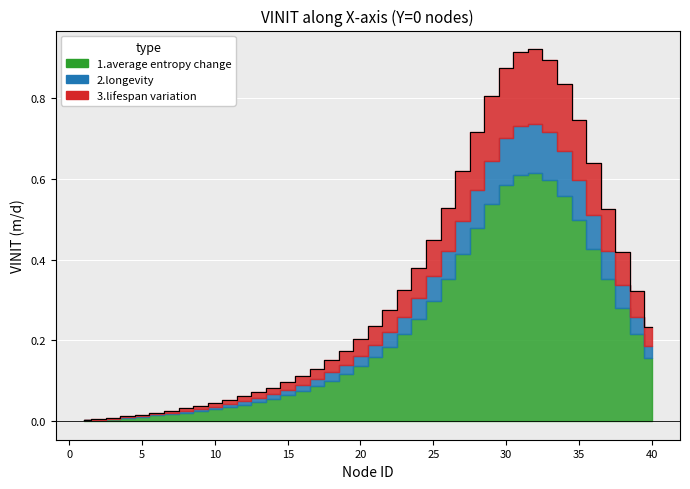

Which series has the largest total across all categories?

1.average entropy change